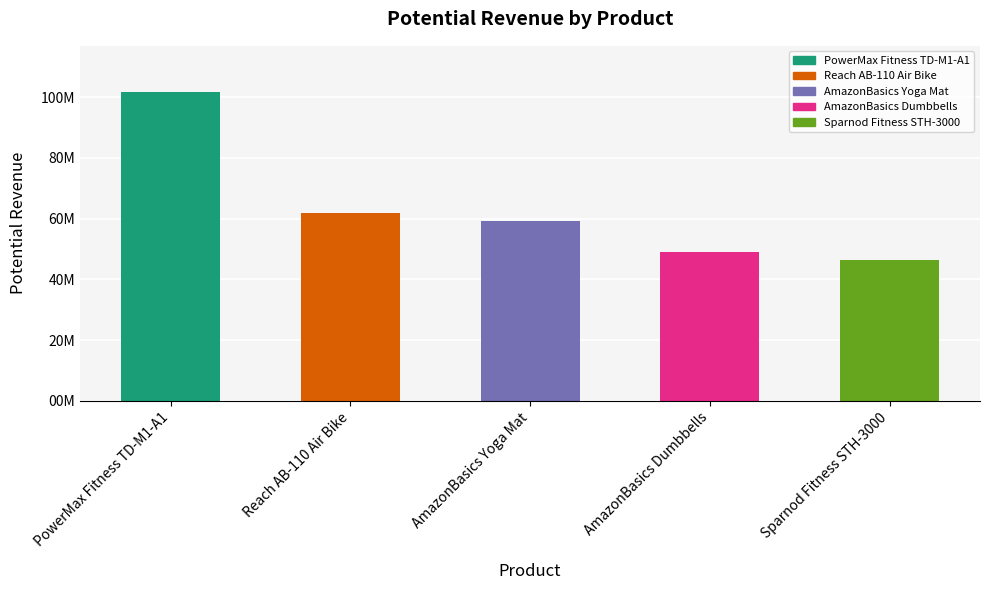

What is the ratio of the value at AmazonBasics Dumbbells to the value at PowerMax Fitness TD-M1-A1?

0.5